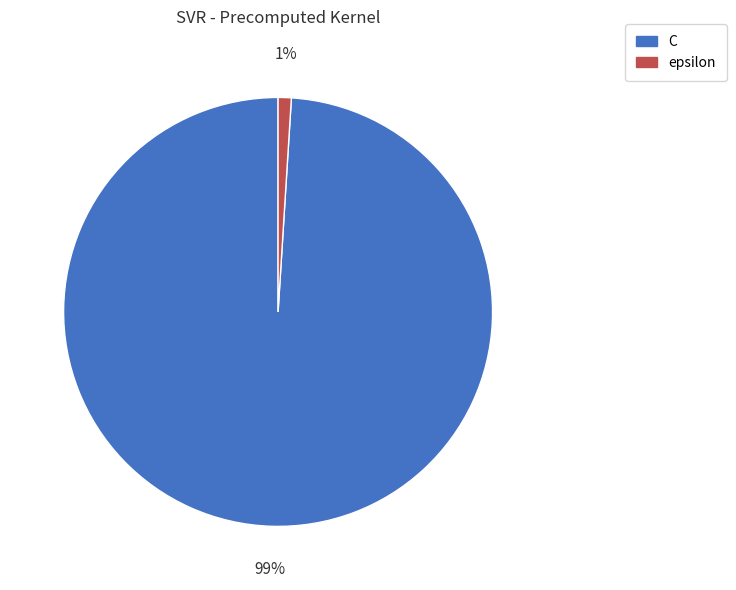

Rank the categories by value from highest to lowest.

C, epsilon